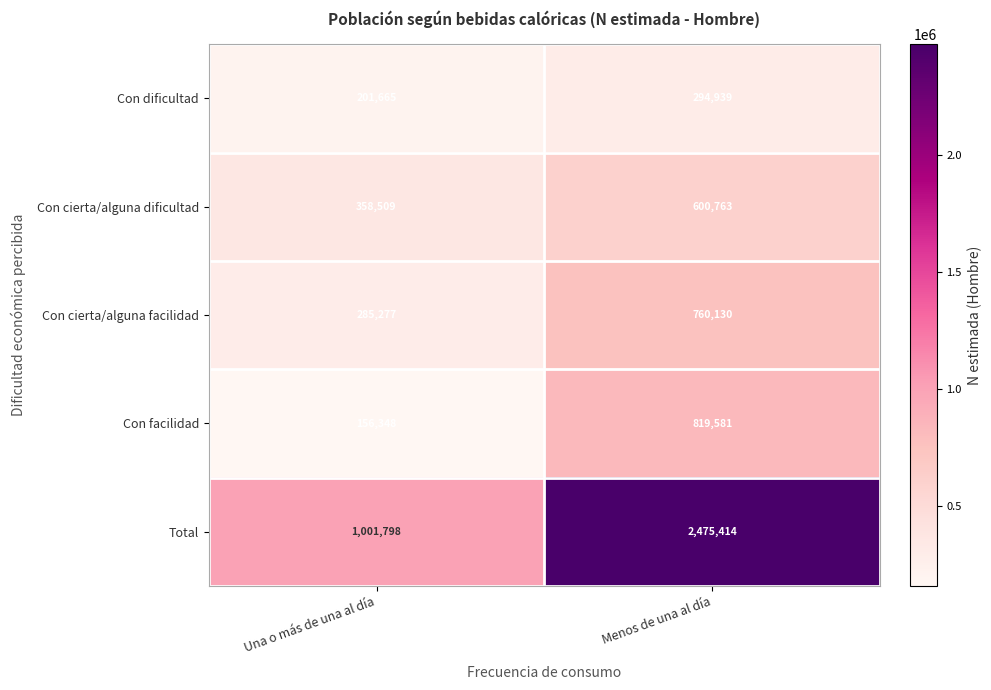

What is the maximum value shown in the chart?

2475414